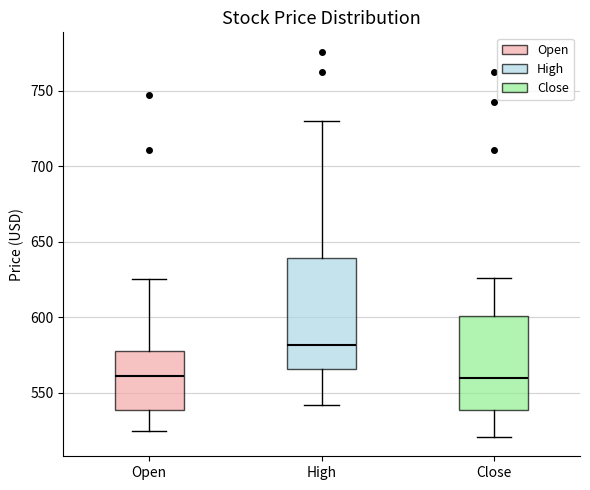

Where does the upper whisker of the box for Close end on the y-axis? The values are not printed on the chart, so give them approximately, as read against the axis.

625